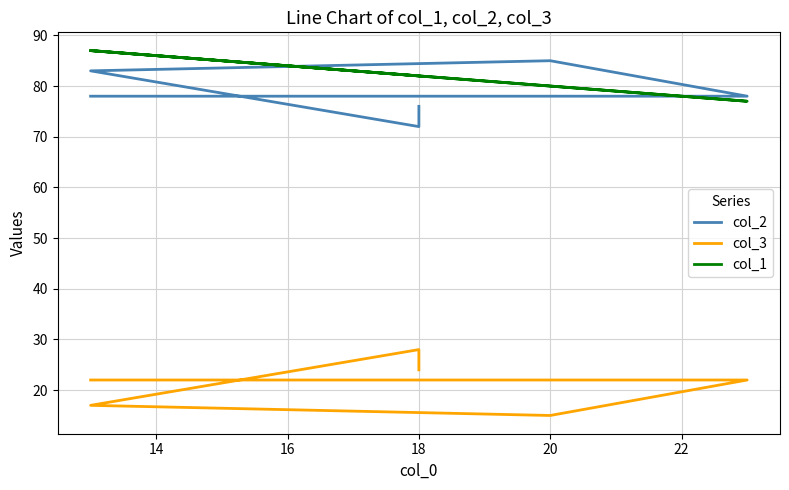

How many data points in col_3 are less than 22?

2